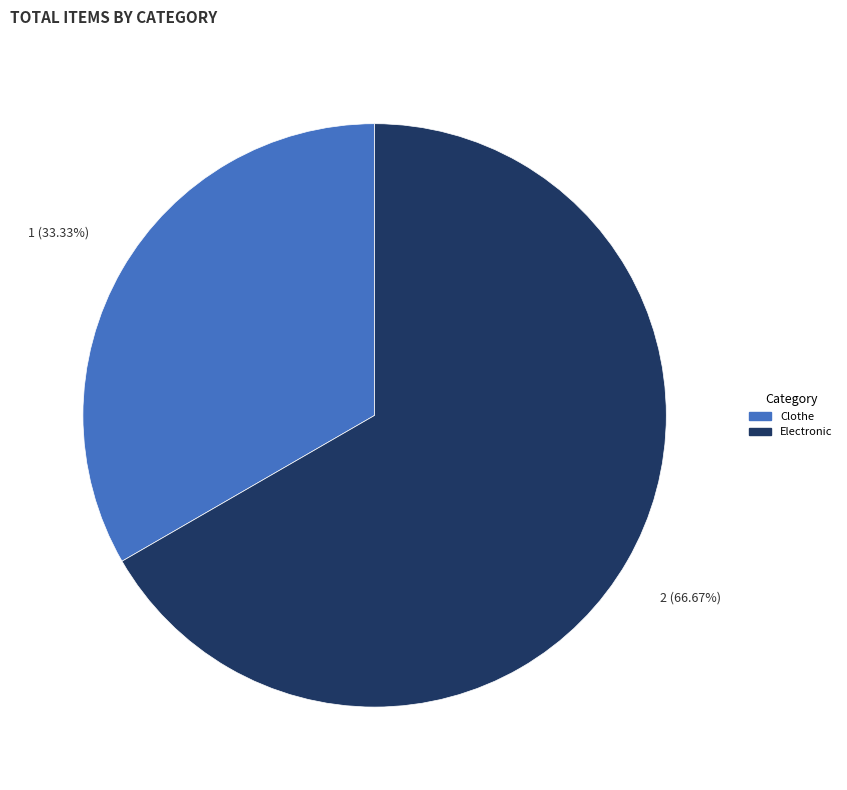

To the nearest percent, what is the combined percentage of Electronic and Clothe?

100%